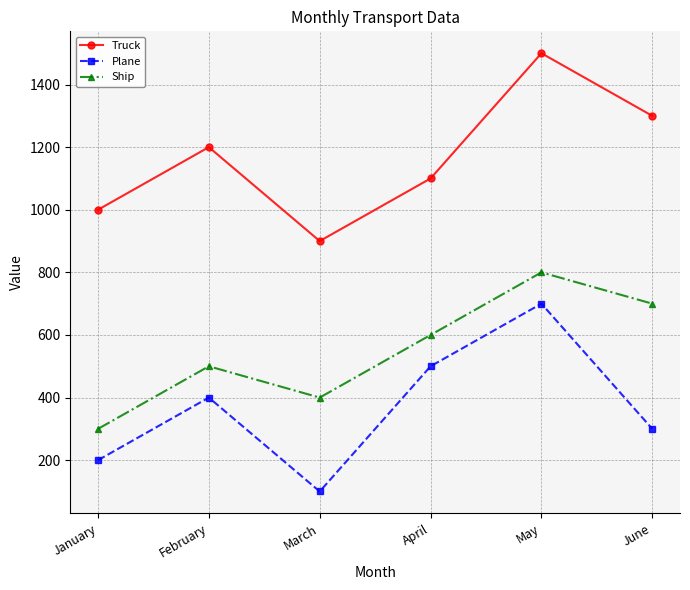

Is the value of Ship at February greater than the value of Plane at May?

No